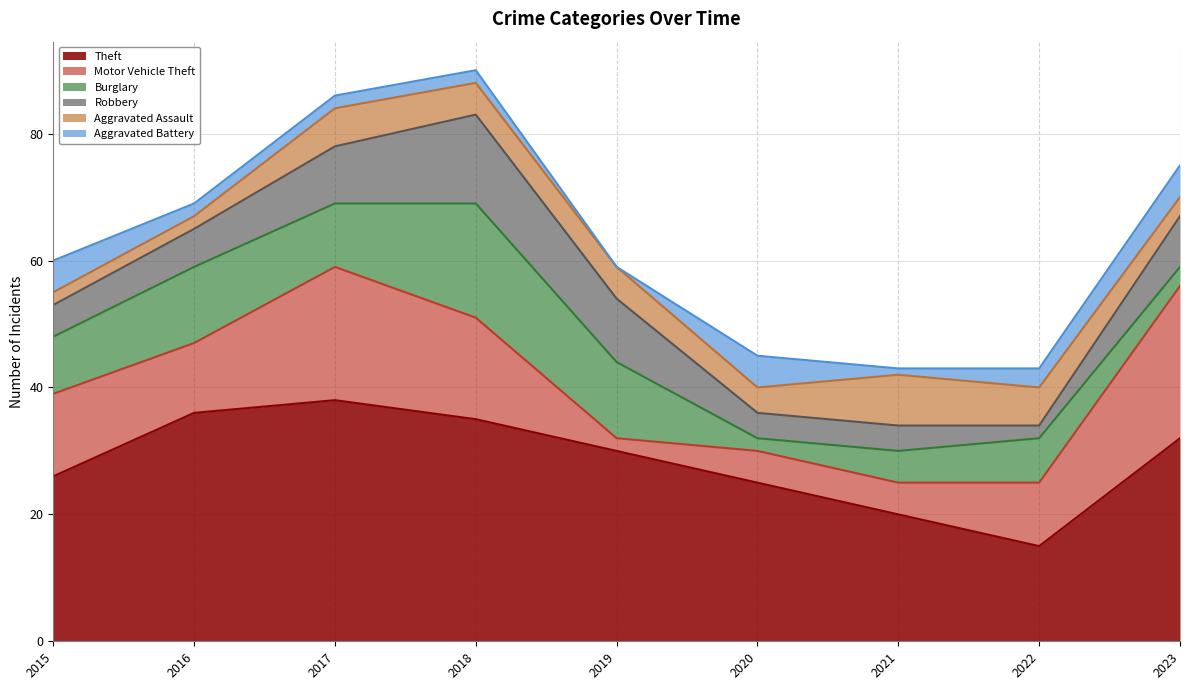

What is the difference between the second highest and second lowest values in the Burglary series?

9